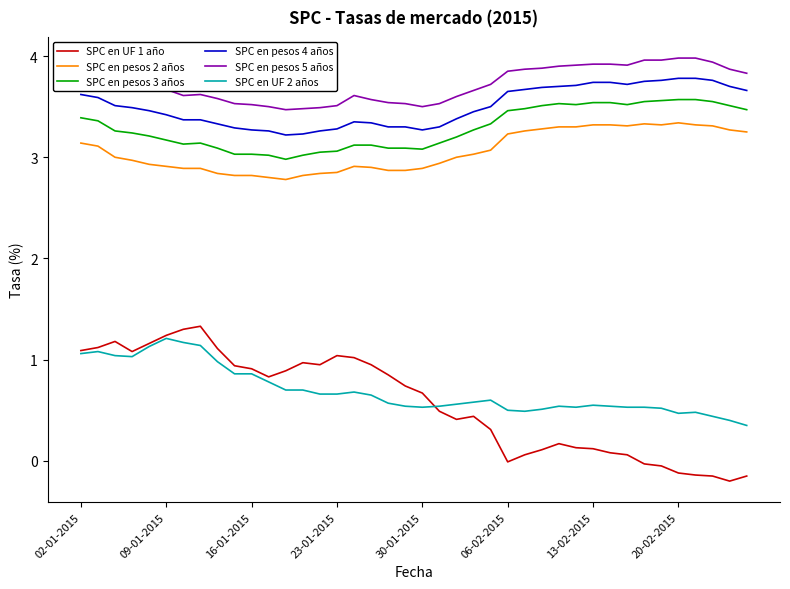

Which series has the largest range (max minus min)?

SPC en UF 1 año